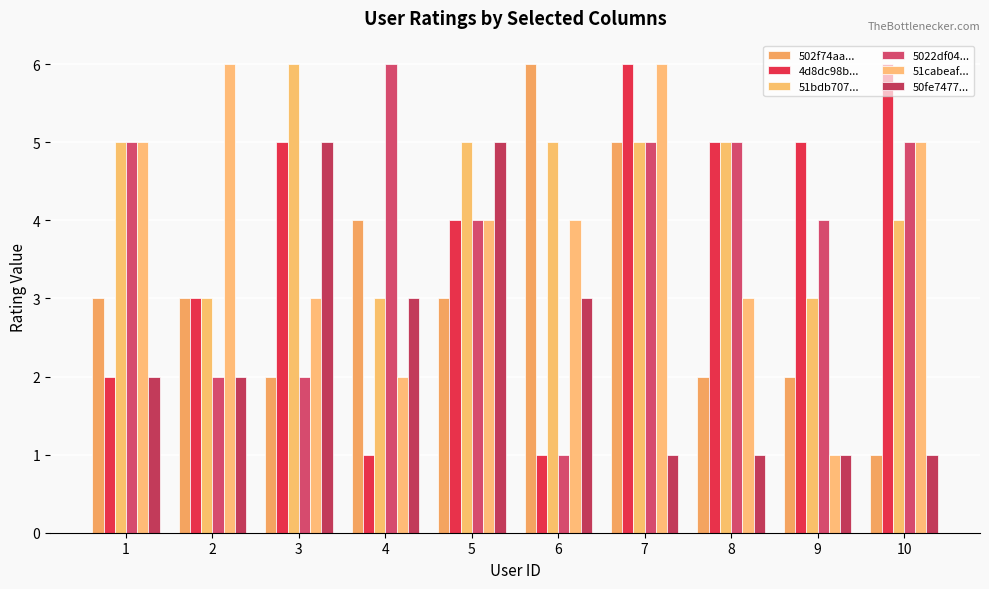

Rank the series at 5 from highest to lowest value.

51bdb707..., 50fe7477..., 4d8dc98b..., 5022df04..., 51cabeaf..., 502f74aa...